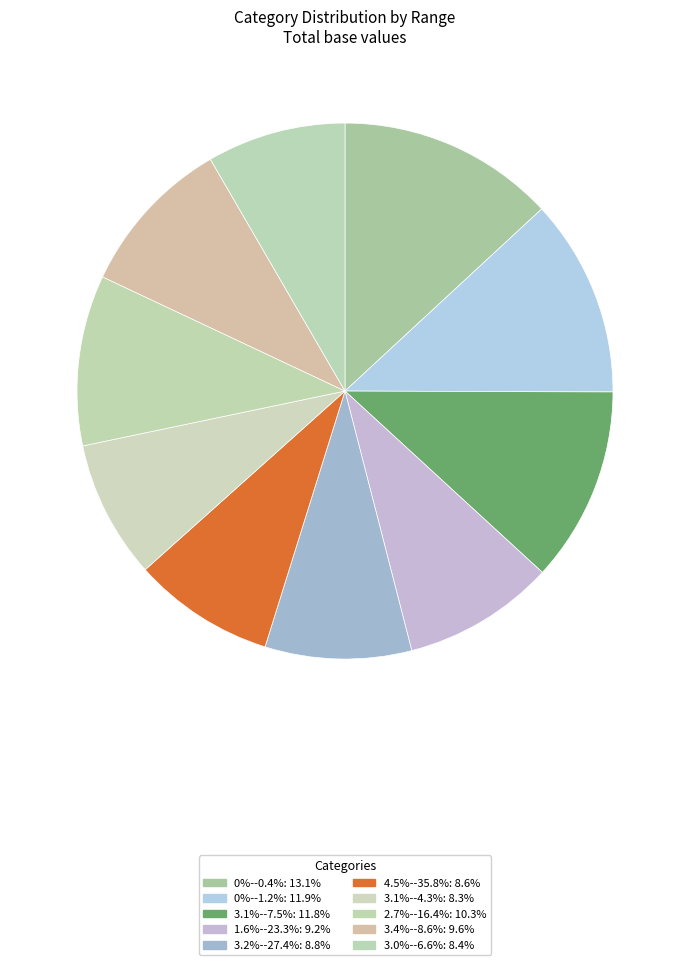

How much of the chart is everything except 3.1%--7.5%?

88.2%